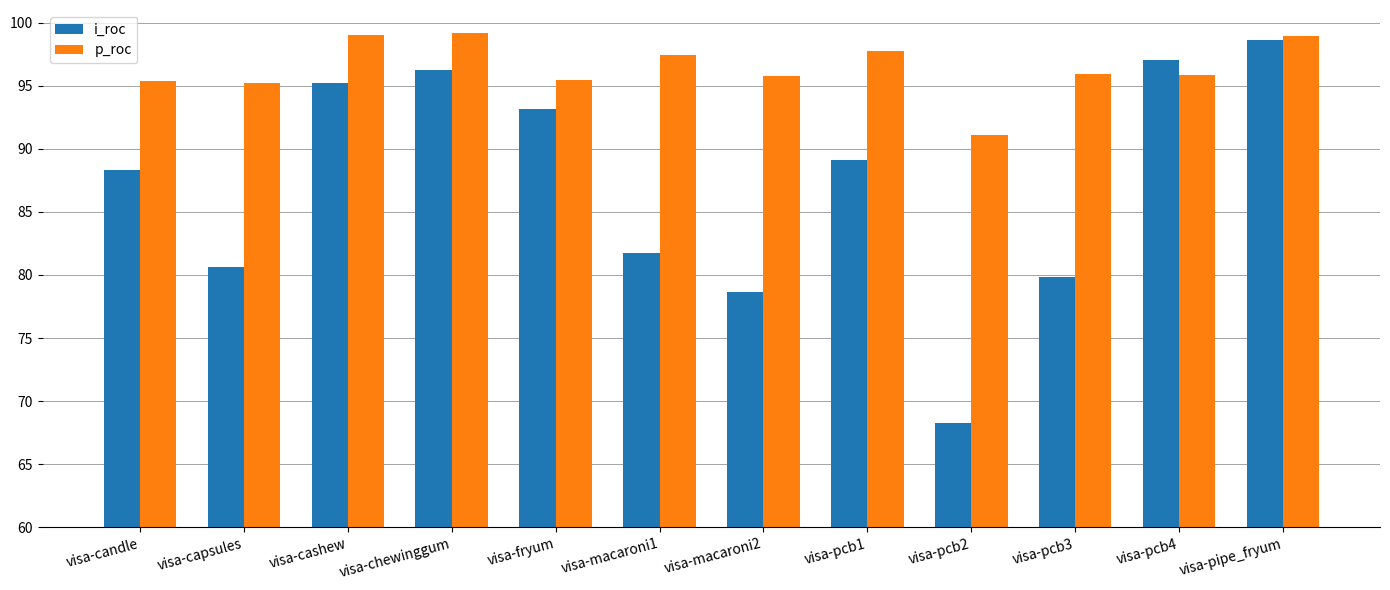

At which label does i_roc first exceed 89?

visa-cashew